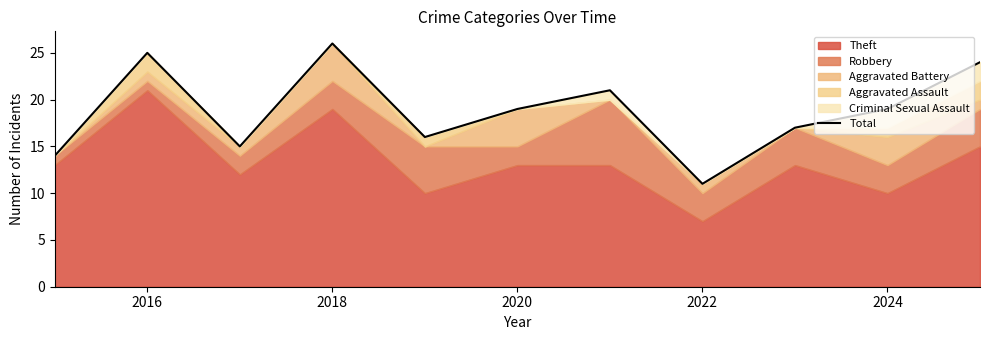

What is the maximum value shown in the chart?

26